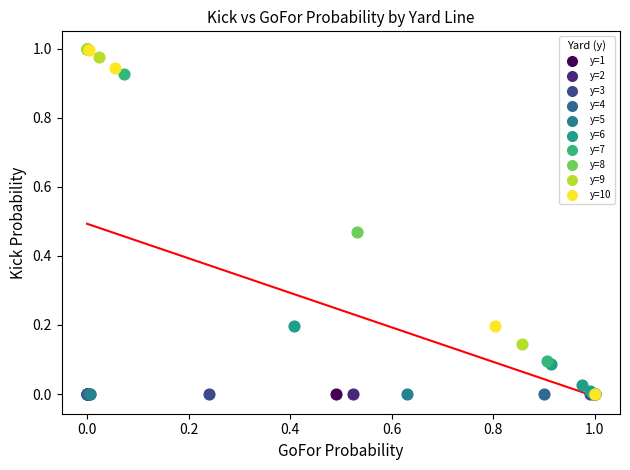

What are all the series names shown in the legend?

y=1, y=2, y=3, y=4, y=5, y=6, y=7, y=8, y=9, y=10